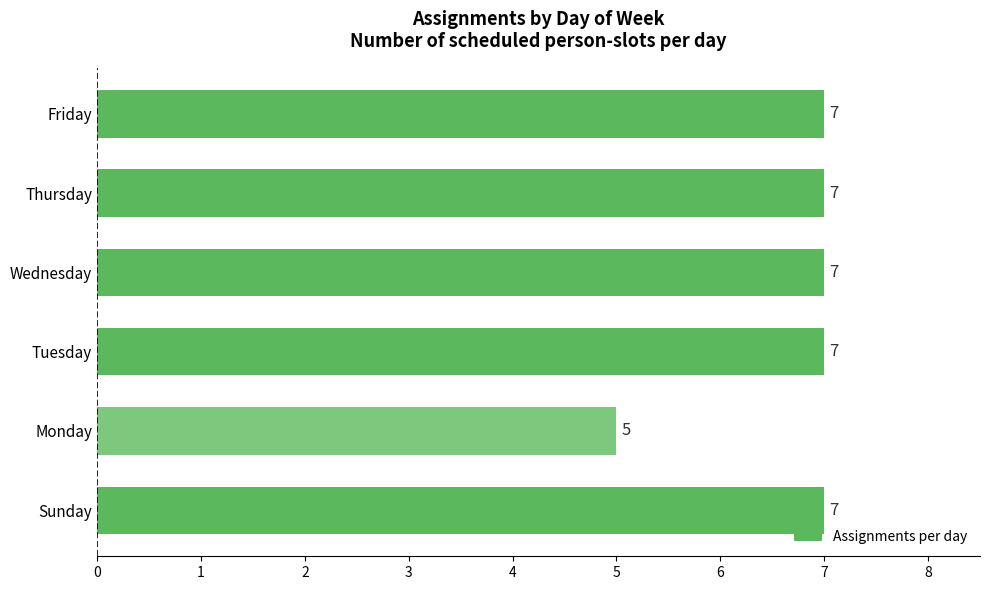

What is the maximum value shown in the chart?

7